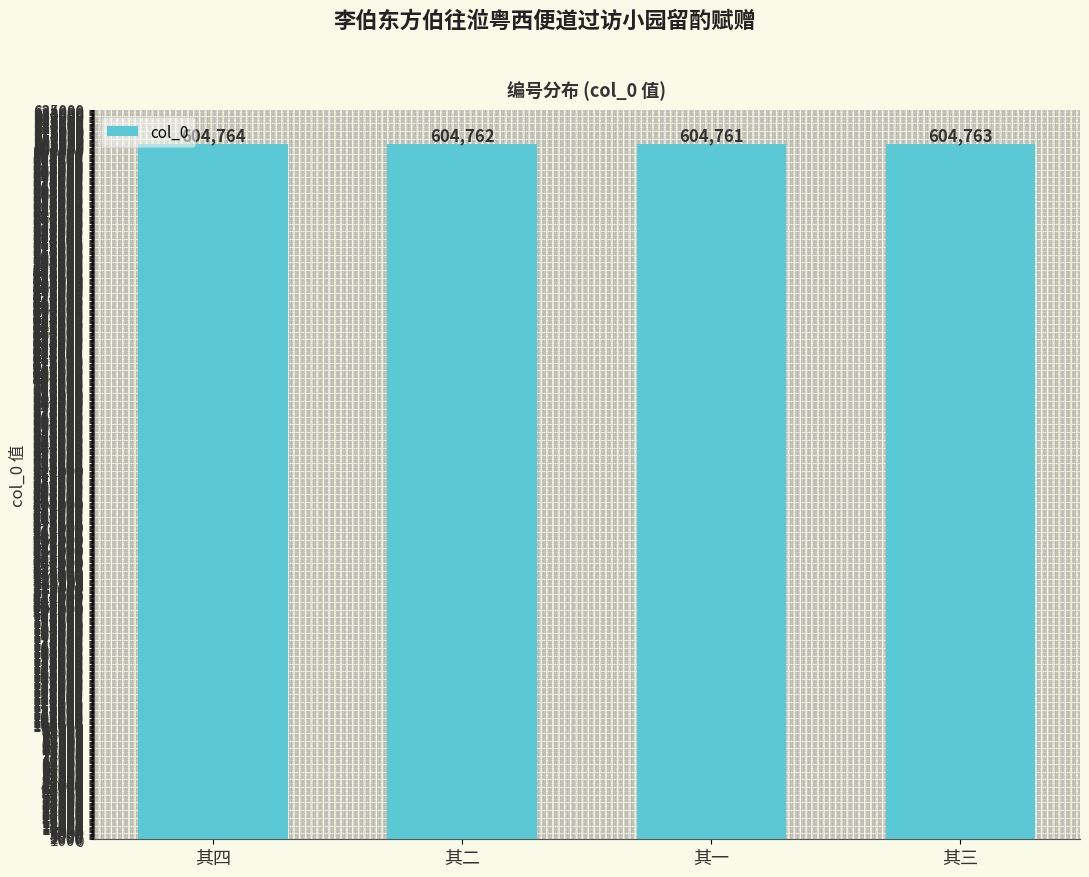

List the labels in order of value, smallest first.

其一, 其二, 其三, 其四